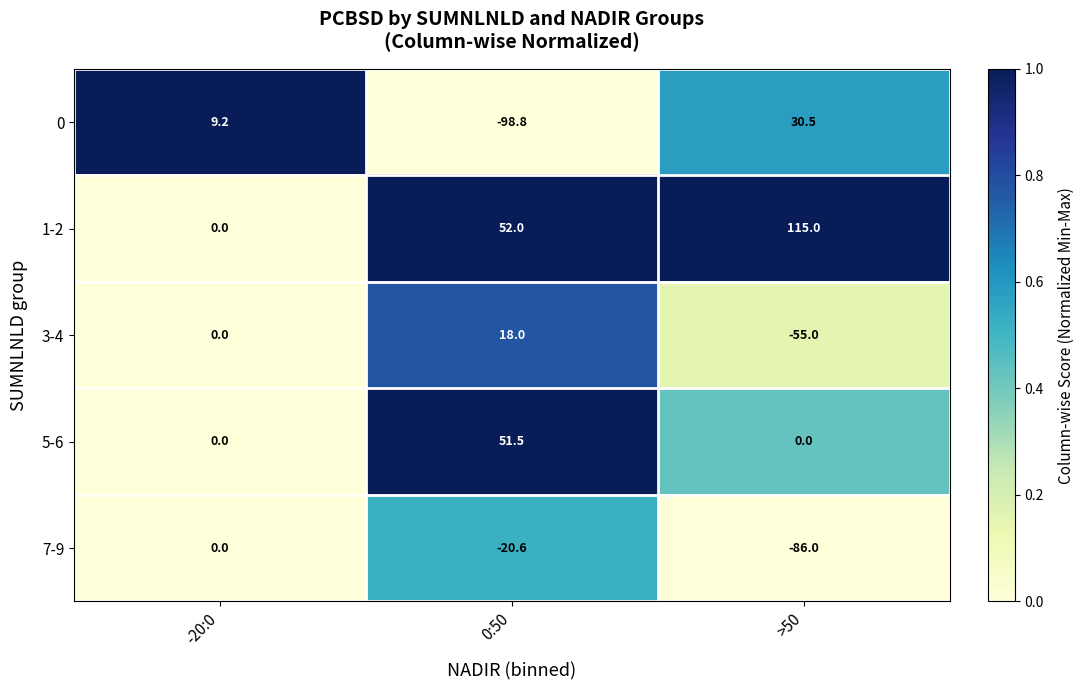

How many series are shown in this chart?

5